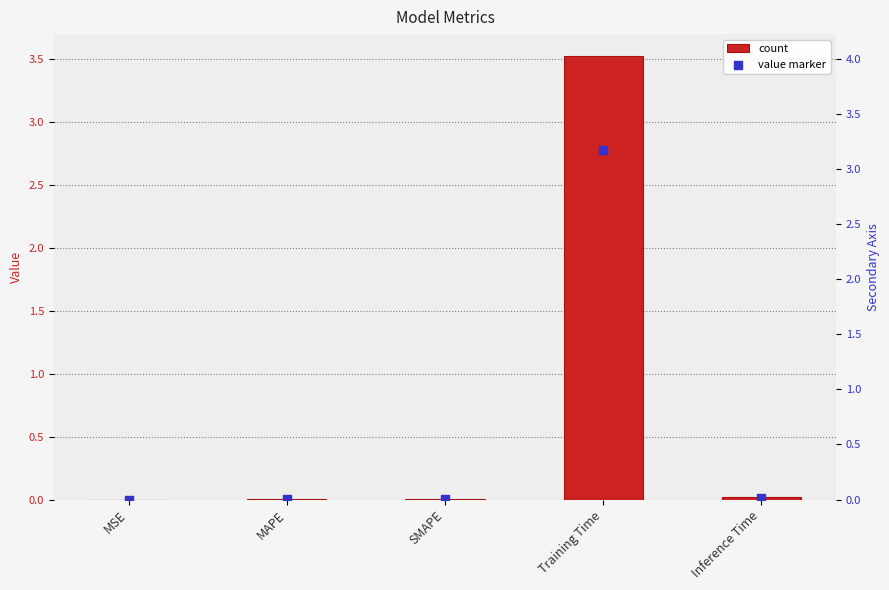

Which series has the largest total across all categories?

col_1